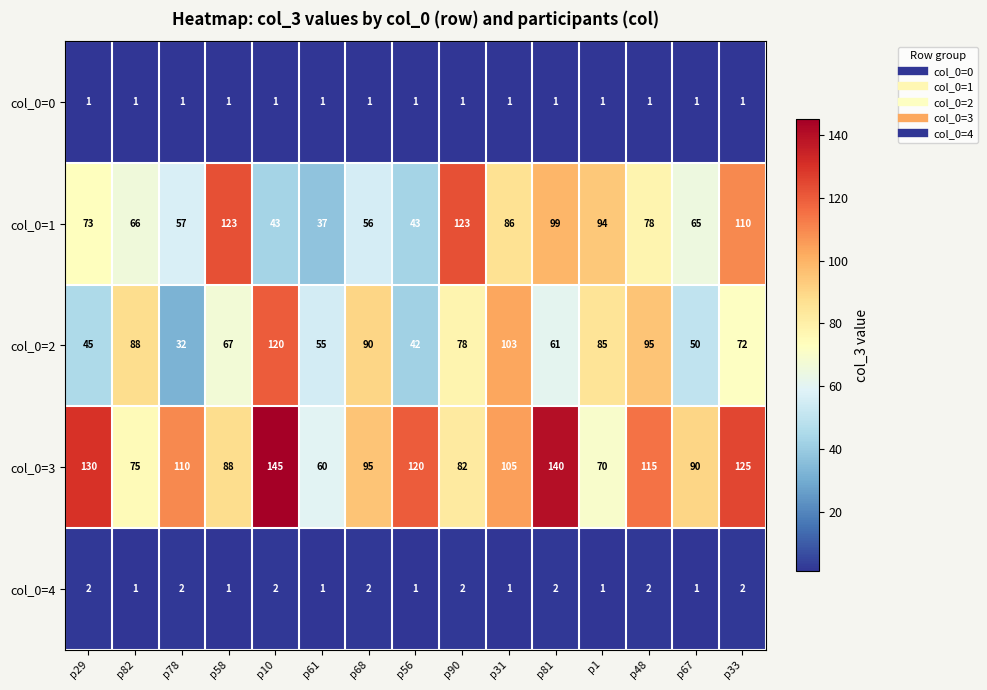

At how many categories does at least one series exceed 19?

15